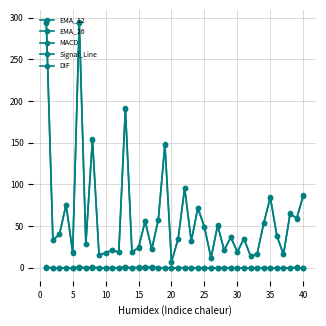

After their last crossing, which series has the higher values: DIF or Signal_Line?

DIF